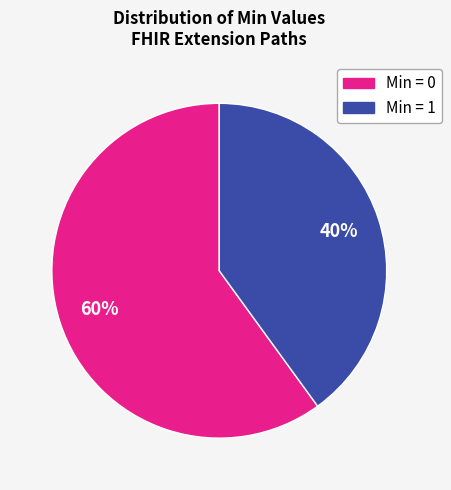

To the nearest percent, what is the average slice percentage?

50%